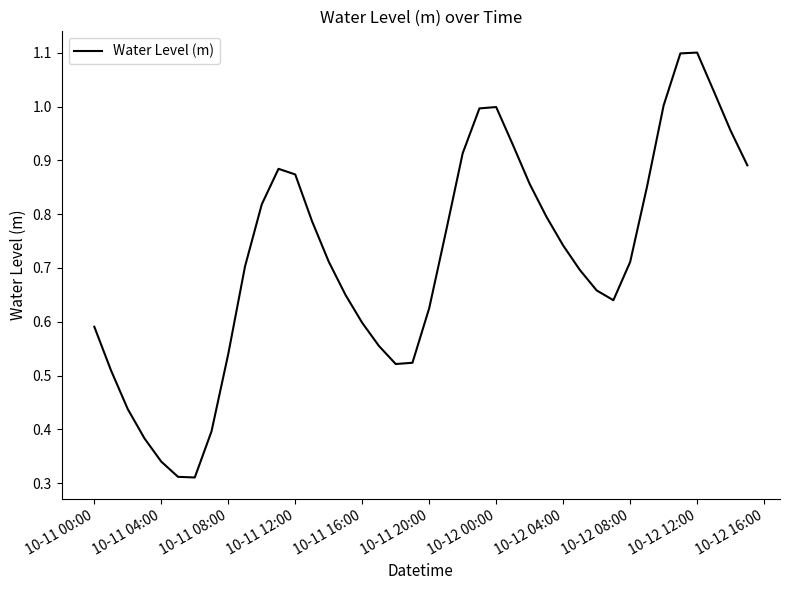

What is the greatest value displayed?

1.1